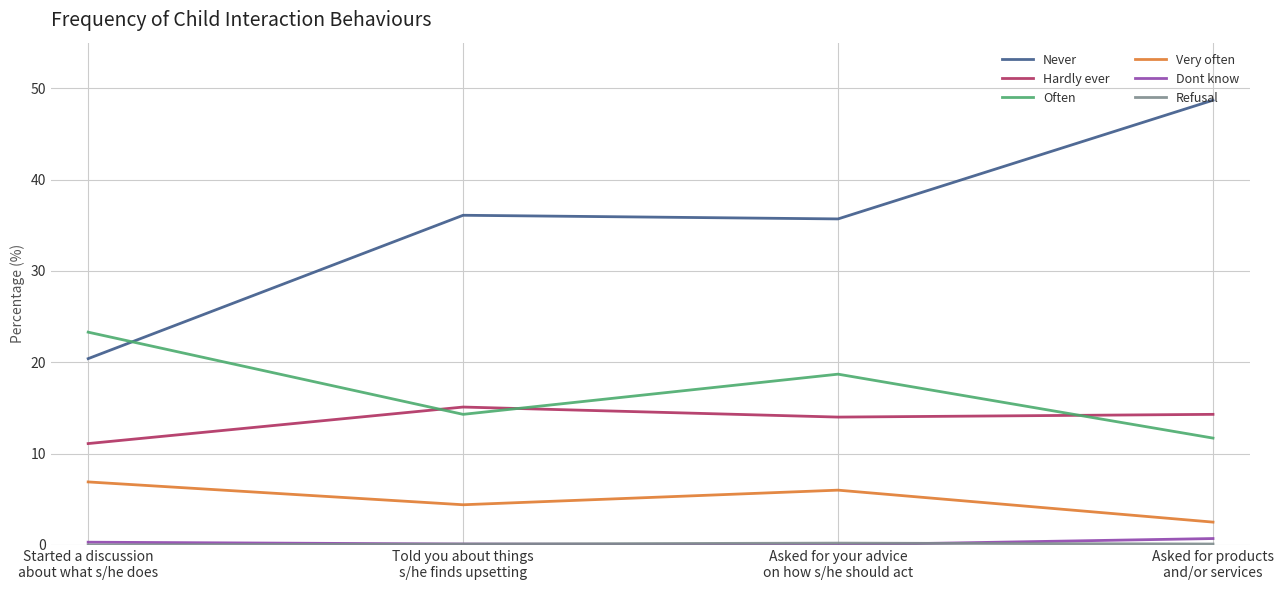

What is the sum of all Hardly ever values?

54.5